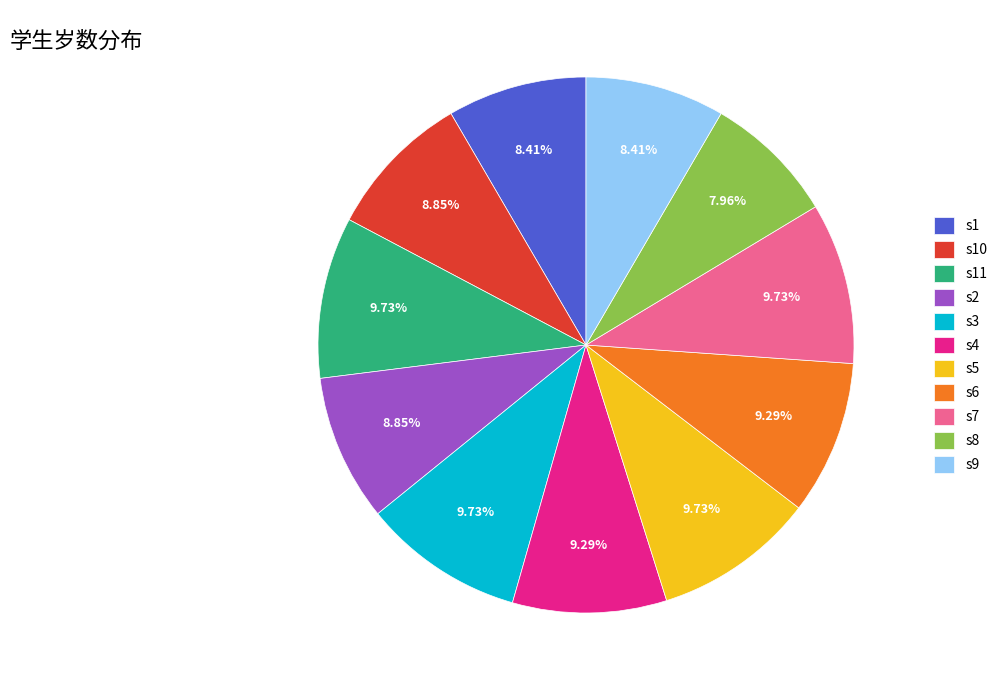

How many slices are in this pie chart?

11